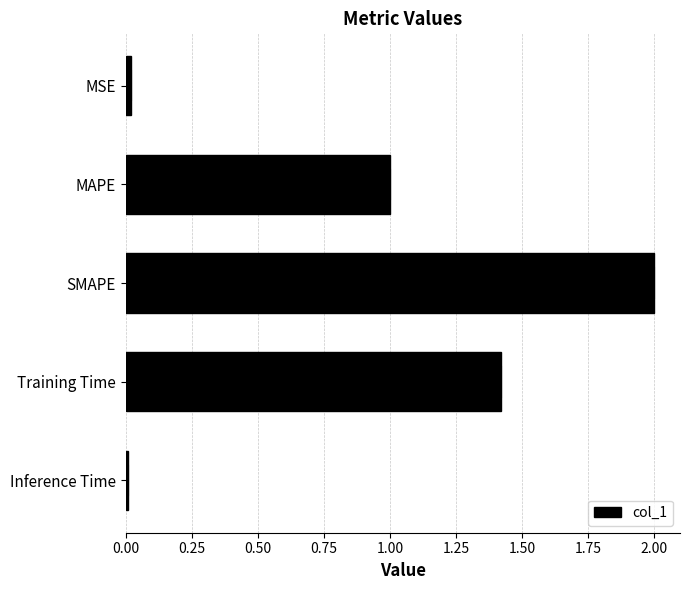

Is it true that the value at Training Time is 2.5?

False